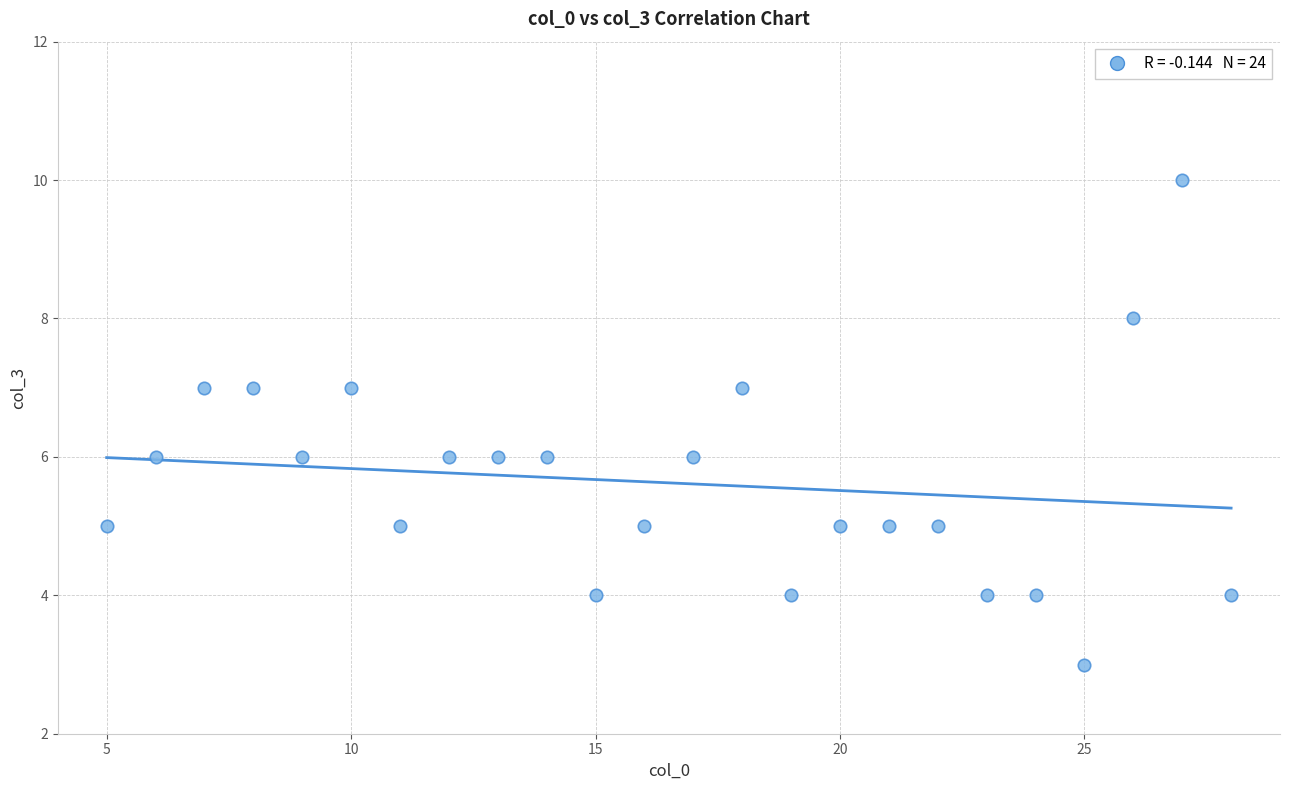

What is the range of X values (max minus min)?

23